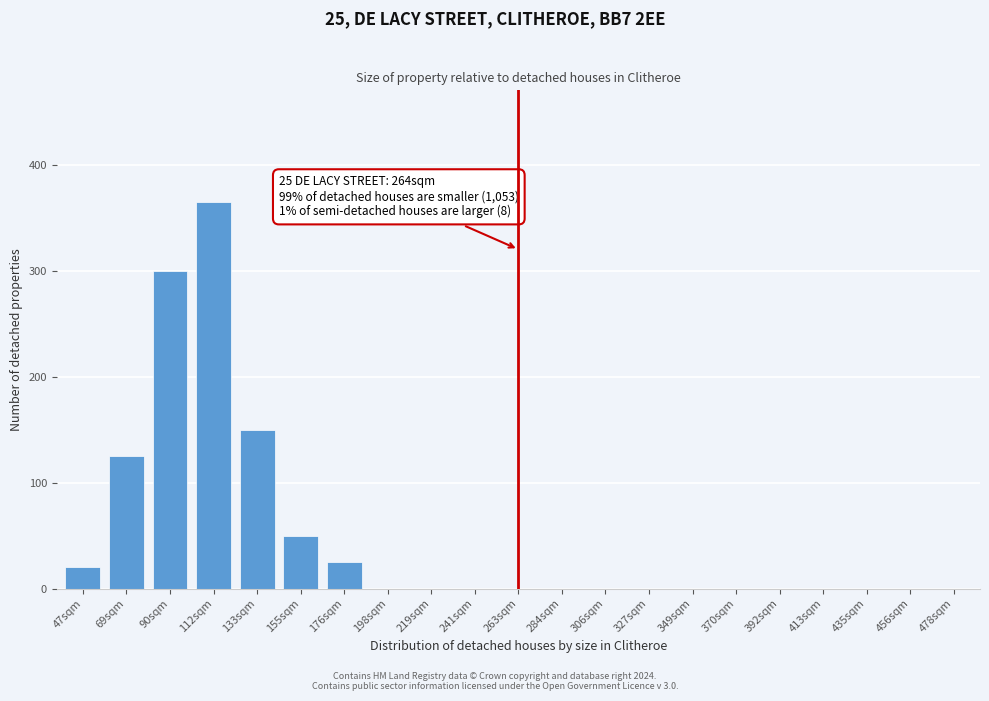

Which label corresponds to the largest value in the chart?

112sqm